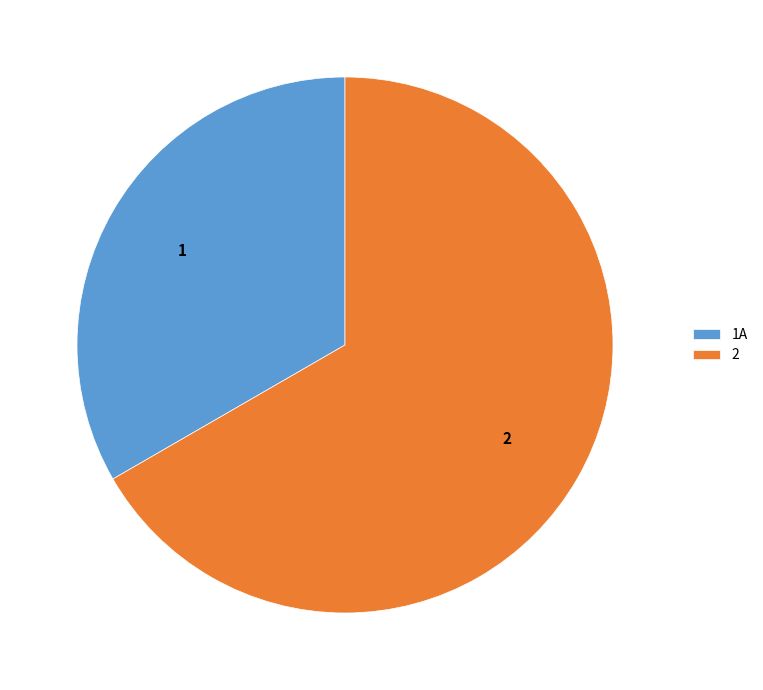

Is there a majority slice in this chart?

Yes